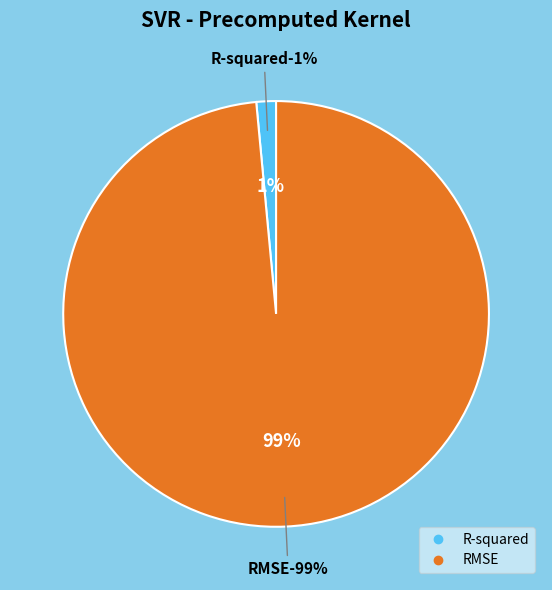

Count the number of slices in the pie.

2